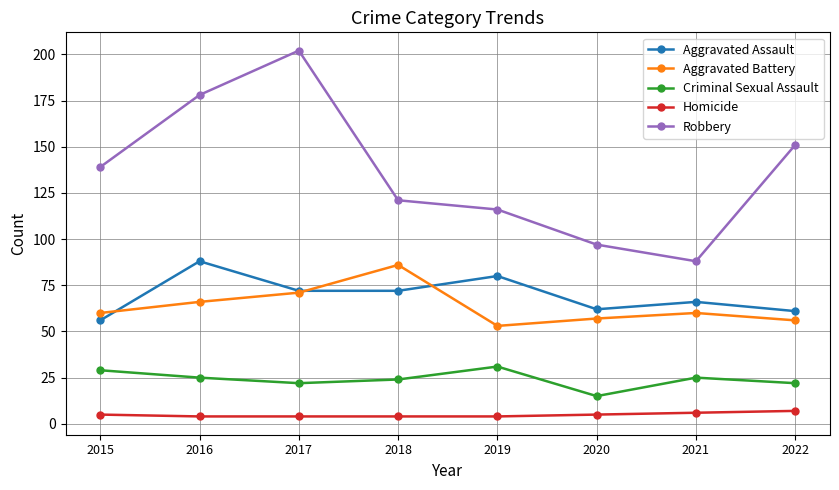

Which series has the largest range (max minus min)?

Robbery